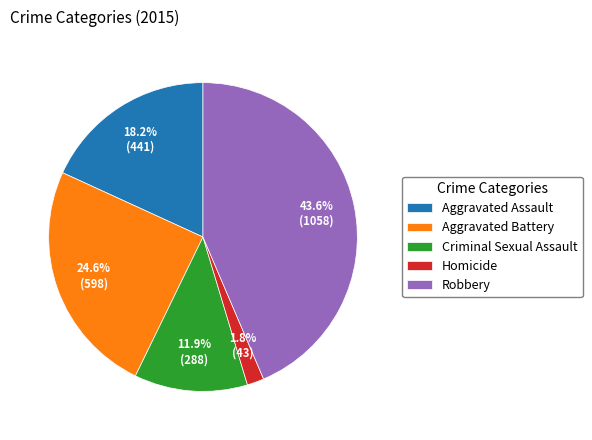

Is the sum of Aggravated Assault and Robbery greater than half?

Yes